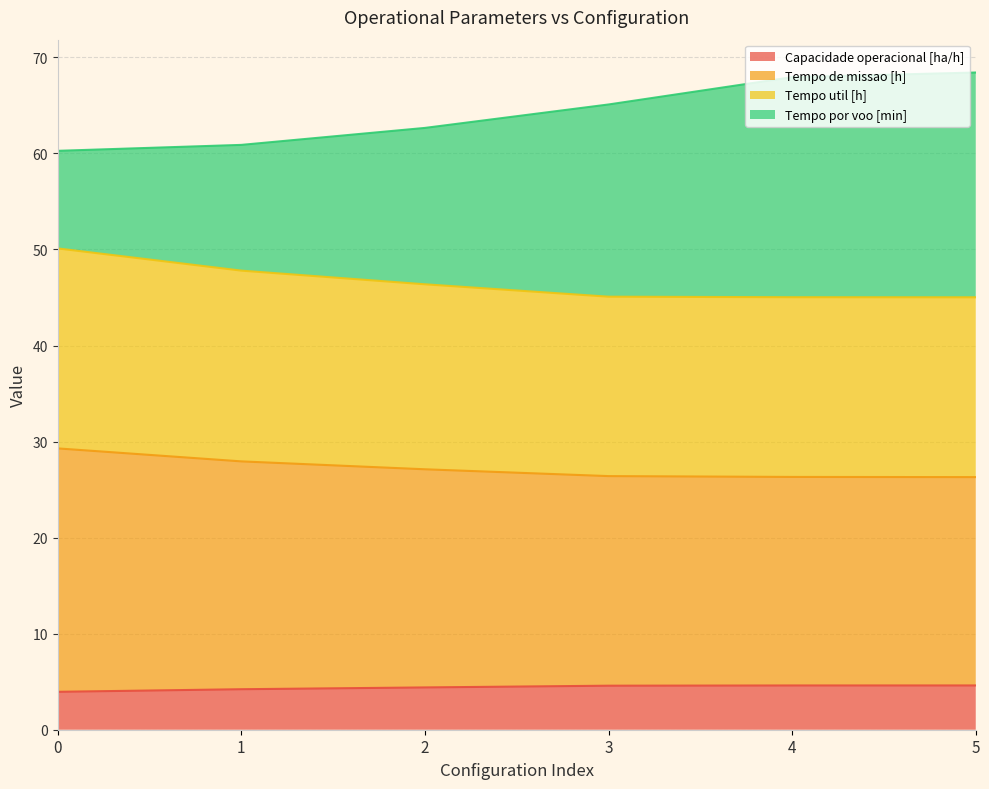

Rank the categories by Tempo util [h] value from lowest to highest.

5, 4, 3, 2, 1, 0